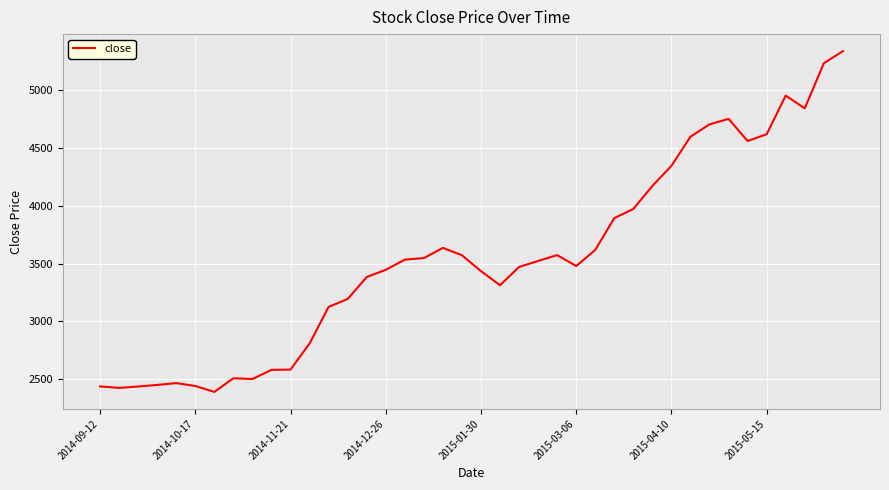

What is the greatest value displayed?

5335.1